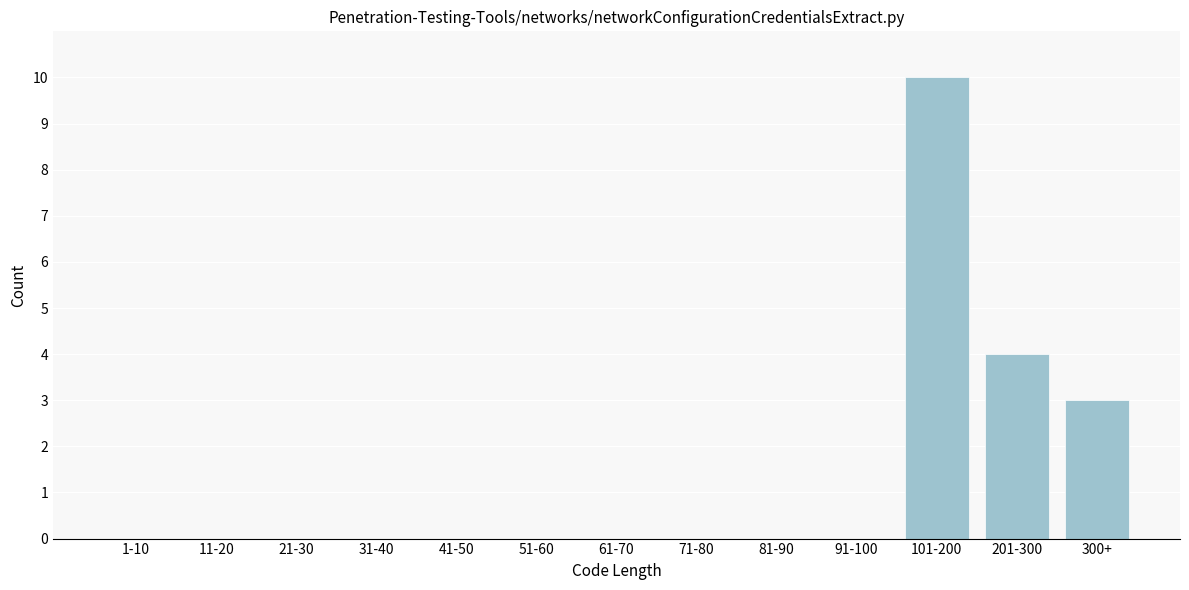

Reading right to left, extract all data points from this chart.

300+=3	201-300=4	101-200=10	91-100=0	81-90=0	71-80=0	61-70=0	51-60=0	41-50=0	31-40=0	21-30=0	11-20=0	1-10=0